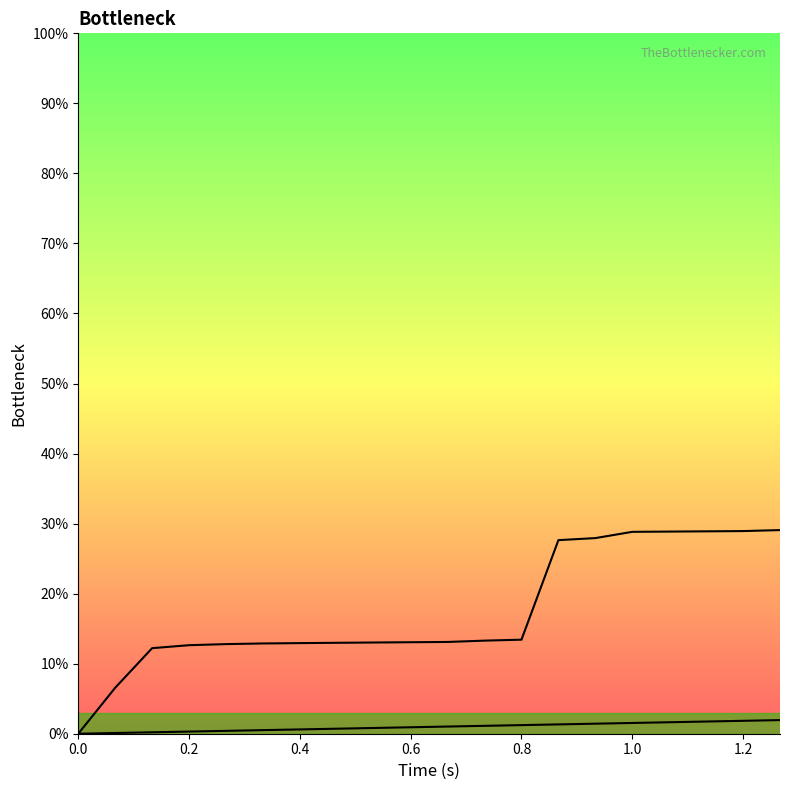

List the series in order of their overall mean, highest first.

Cumulative Bytes (scaled), Packet Number (scaled)